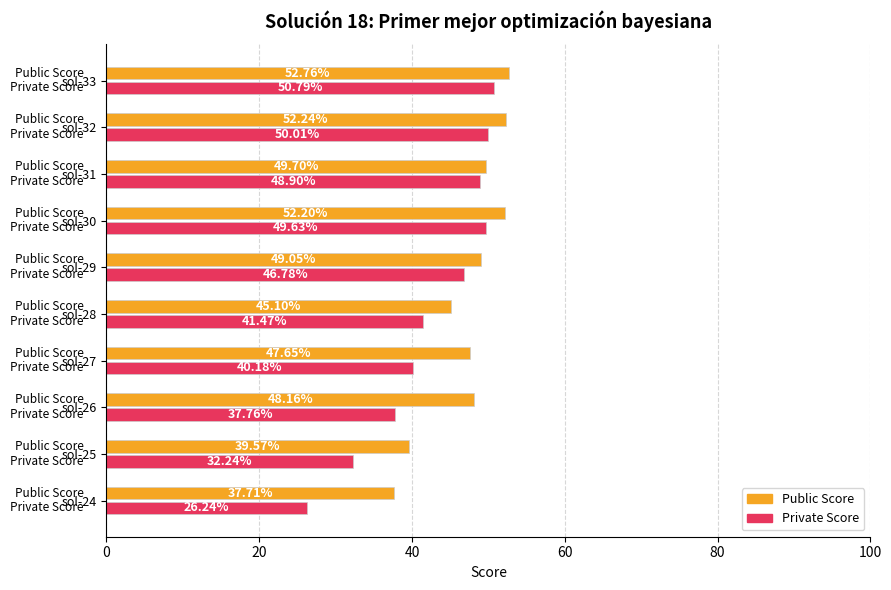

What is the sum of all Public Score values?

474.1